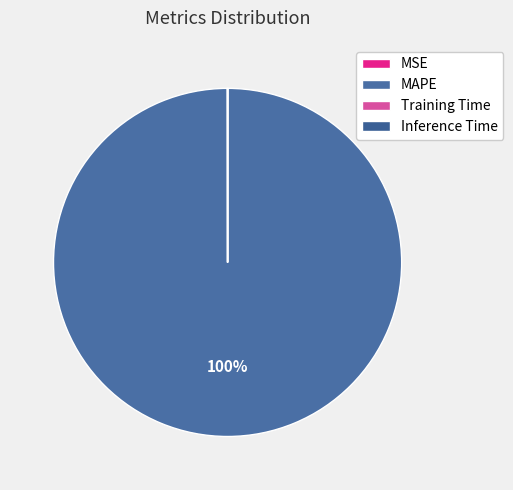

Do MAPE and Training Time together represent more than half of the pie?

Yes